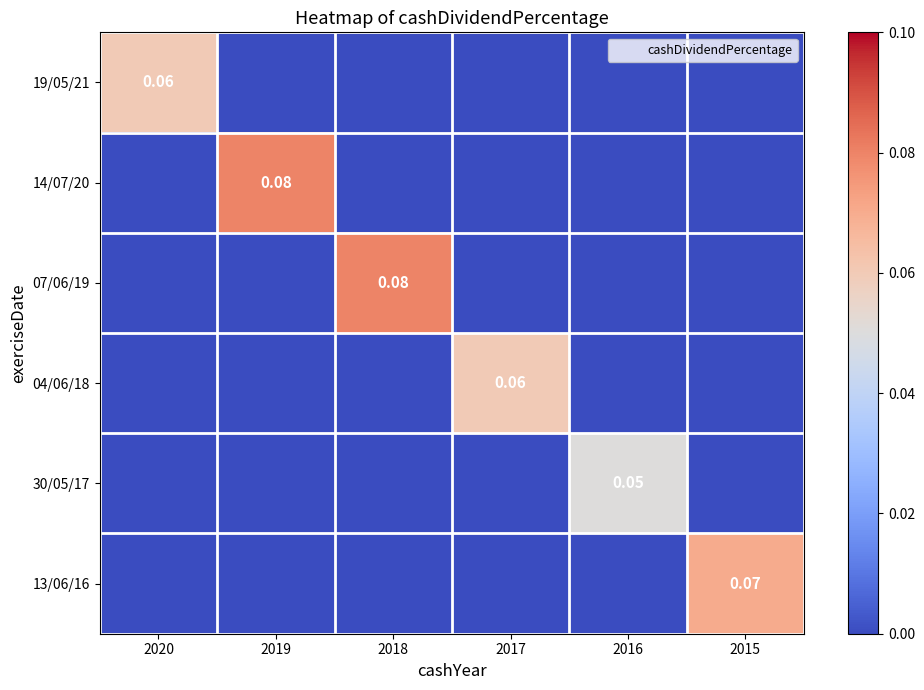

What is the difference between the maximum and minimum values in the 19/05/21 series?

0.1